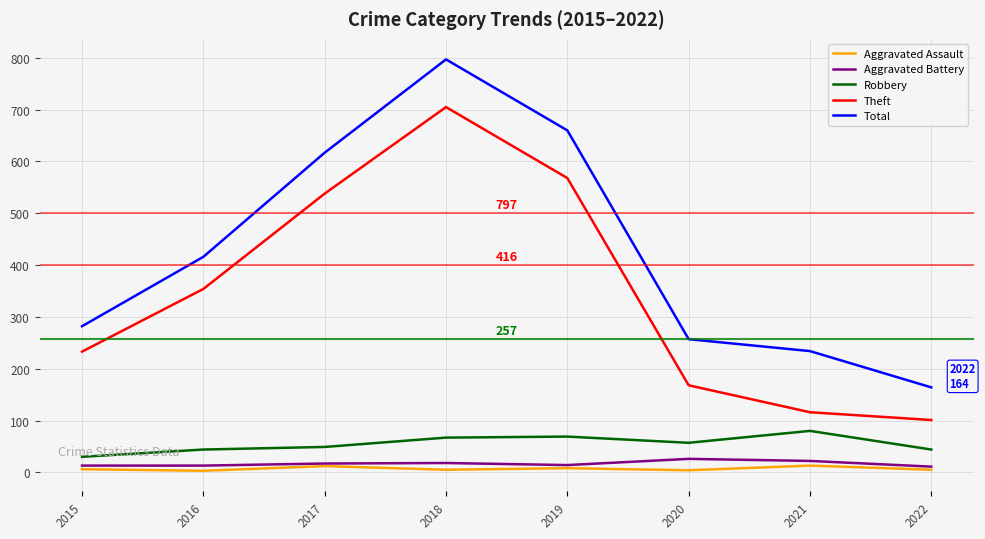

What is the maximum value shown in the chart?

797